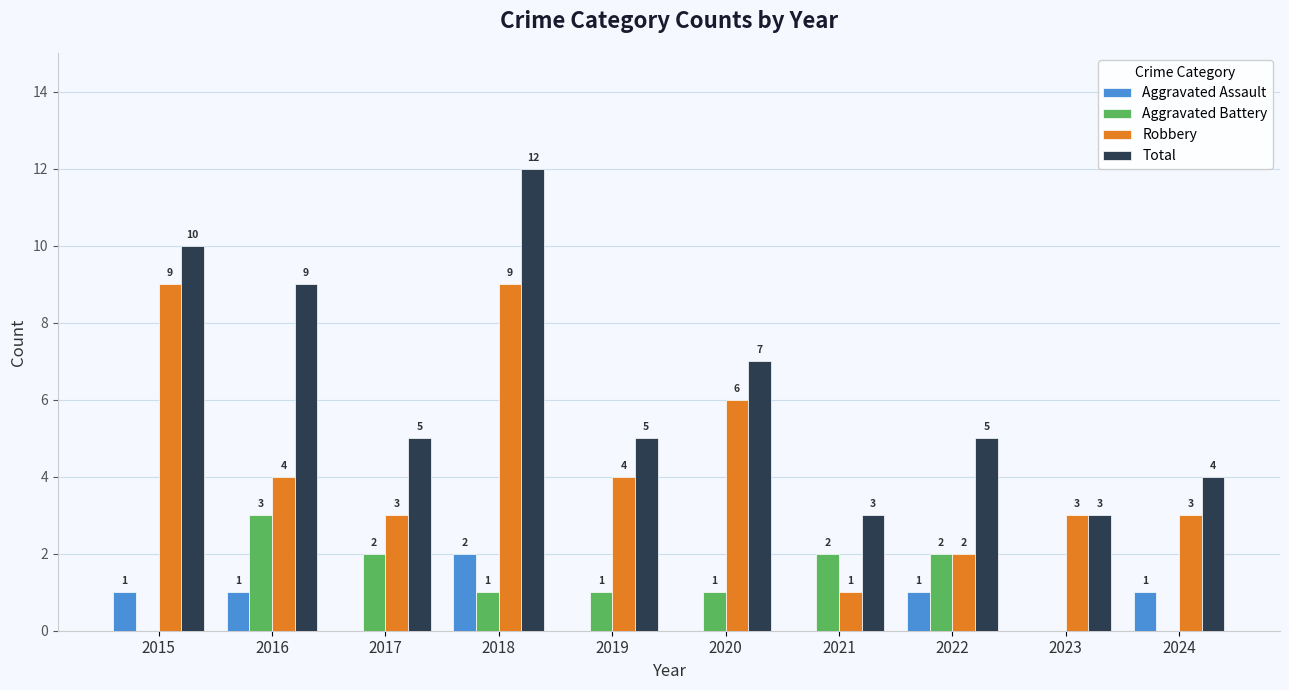

Is the value of Aggravated Assault at 2019 greater than the value of Aggravated Battery at 2020?

No